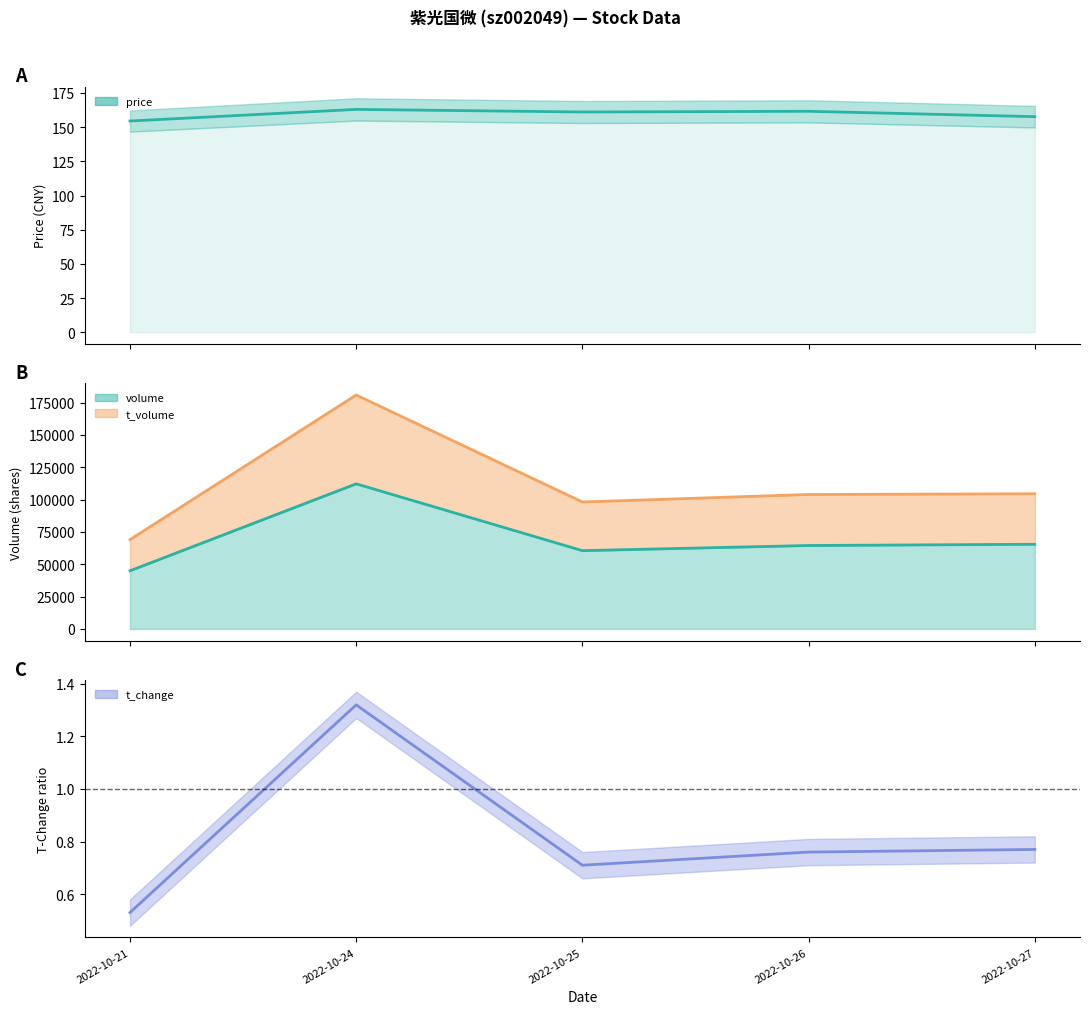

What is the average value of the price series?

159.6